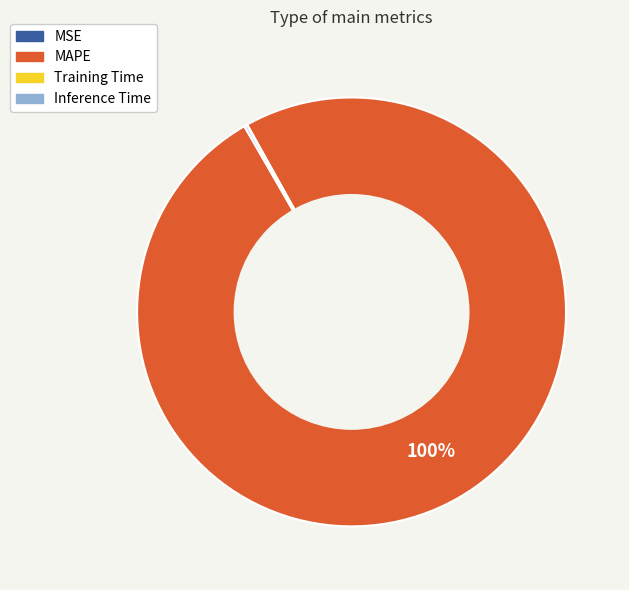

Does any single category account for the majority?

Yes